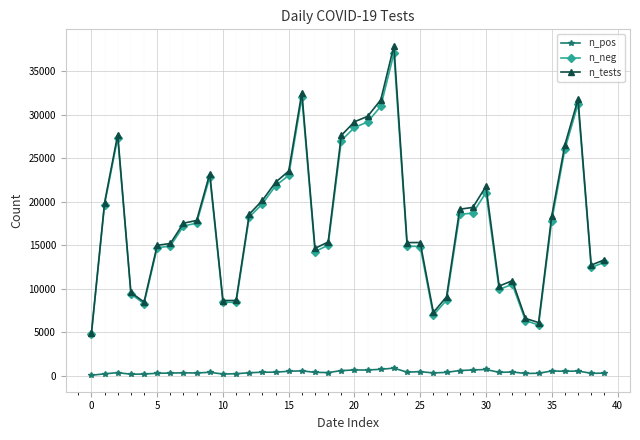

What is the minimum value for n_tests?

4879